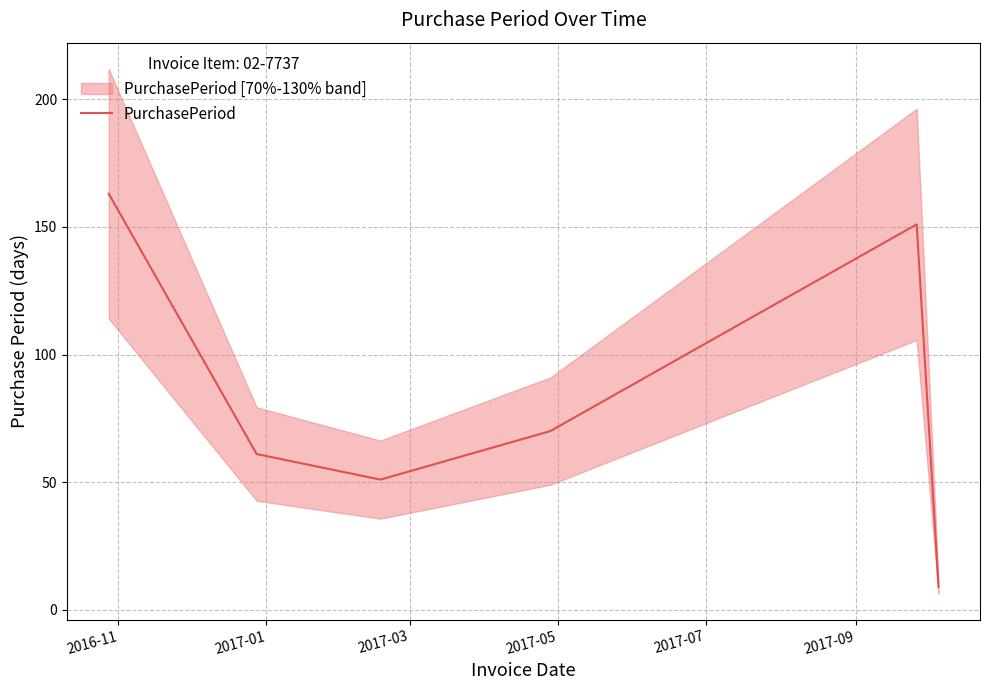

How many lines are shown in the chart?

1